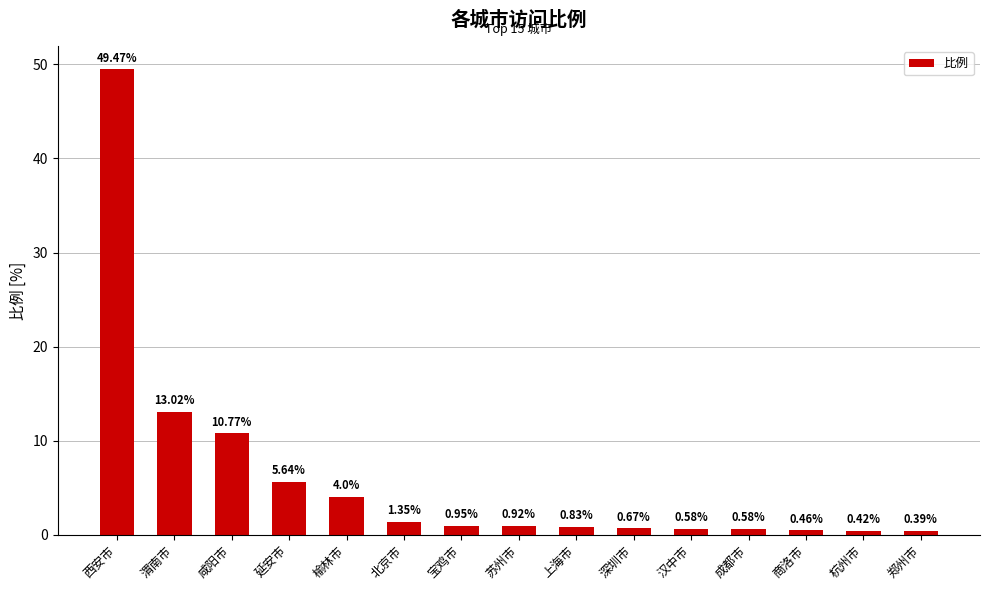

Which has a higher value, 宝鸡市 or 苏州市?

宝鸡市